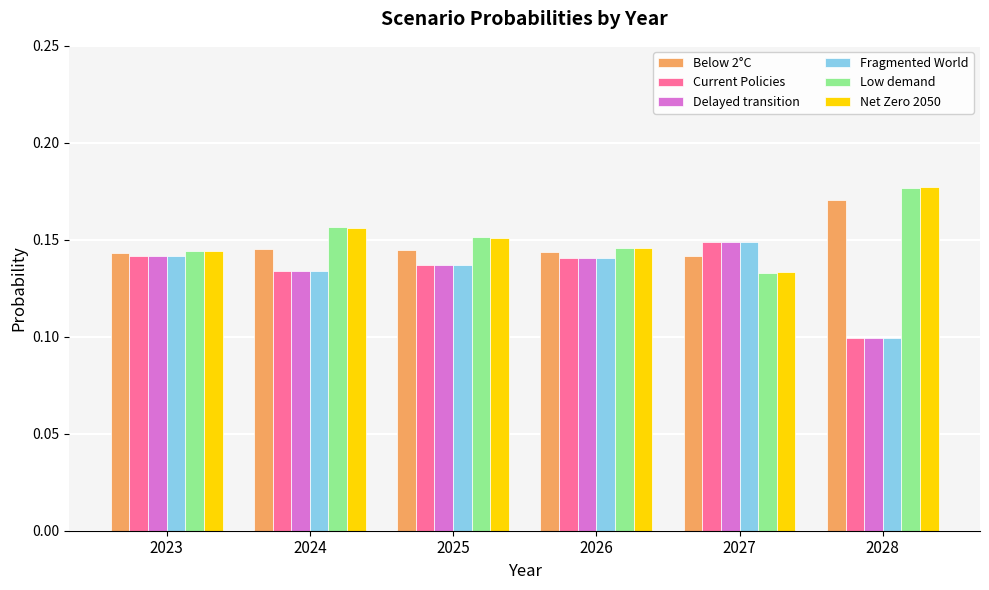

True or false: Current Policies has a value of 0.2 at 2025.

False